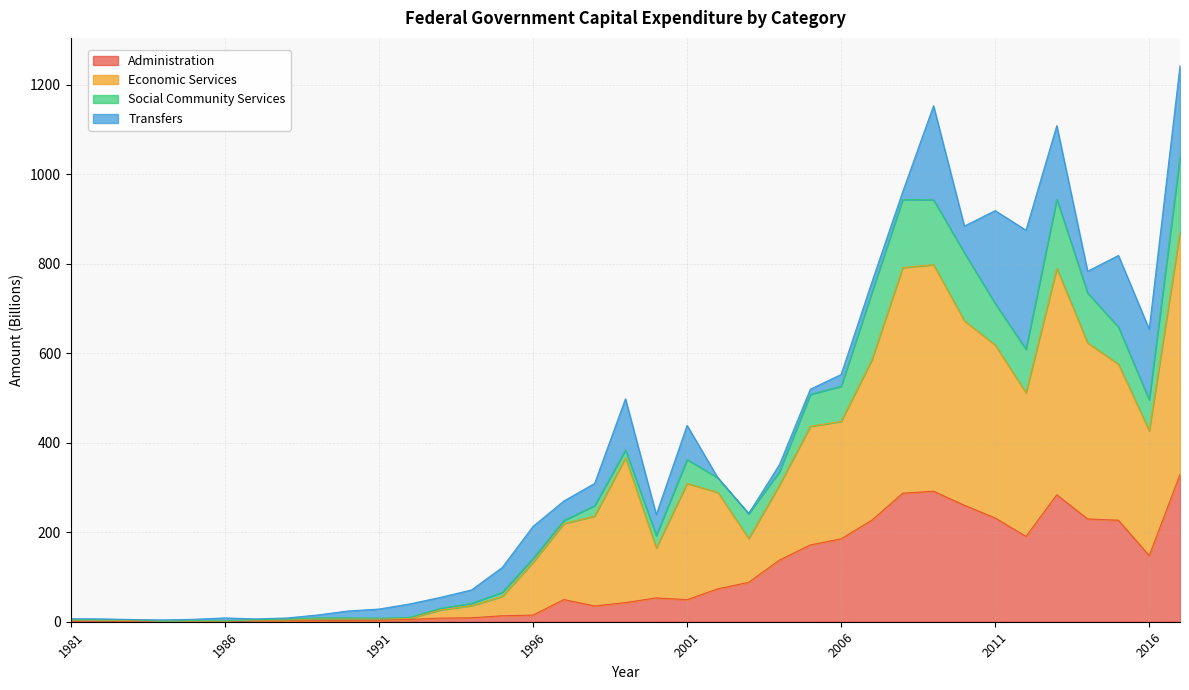

True or false: Administration and Economic Services cross at least once.

False